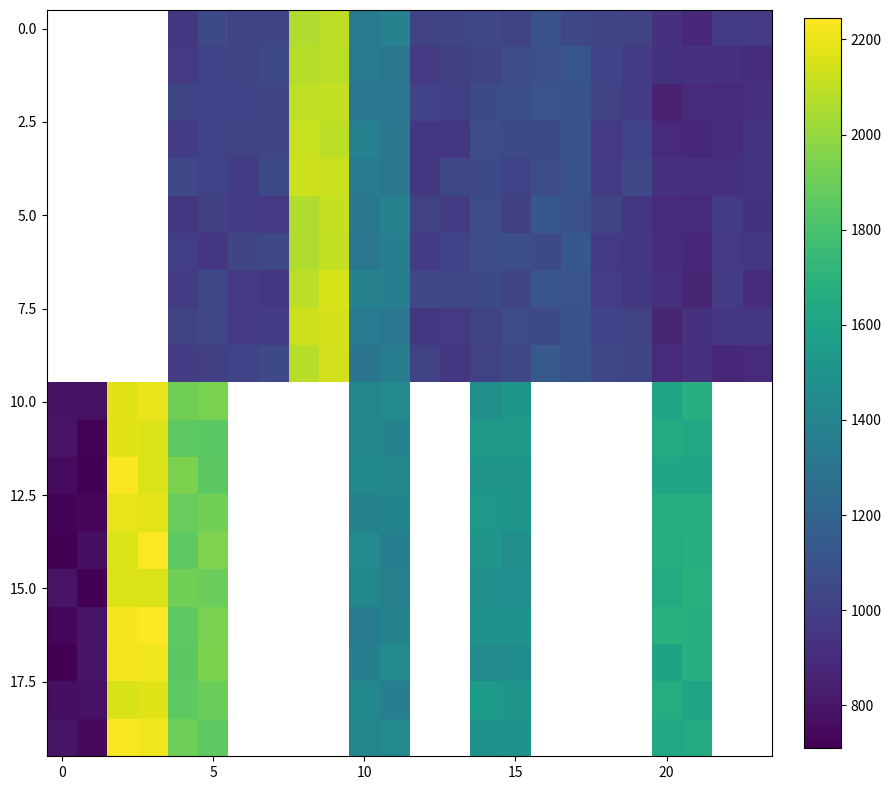

Count the number of data series in this chart.

20